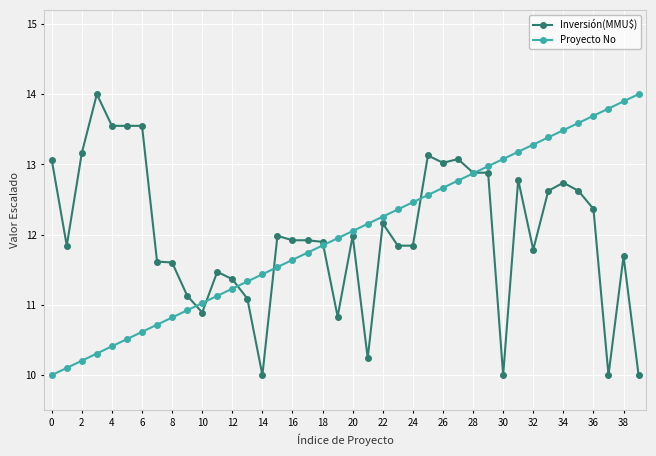

Does the chart have visible grid lines?

Yes